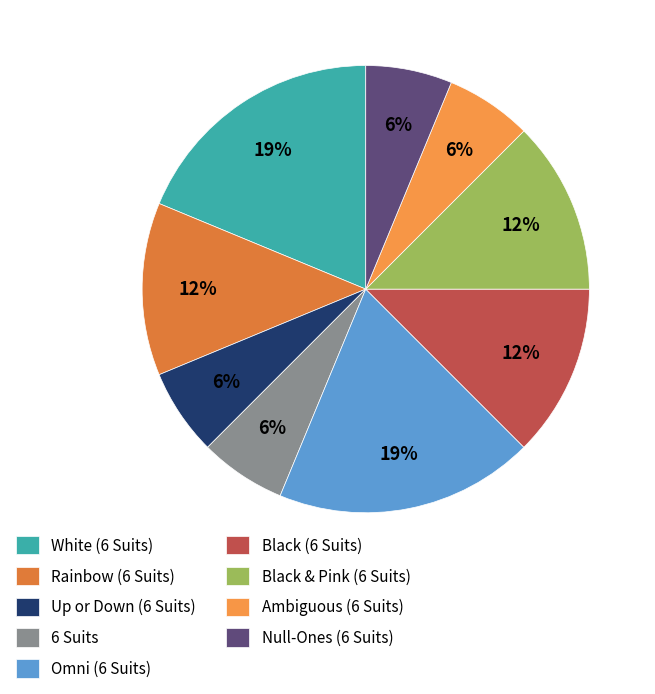

What percentage is NOT represented by Up or Down (6 Suits)?

93.8%